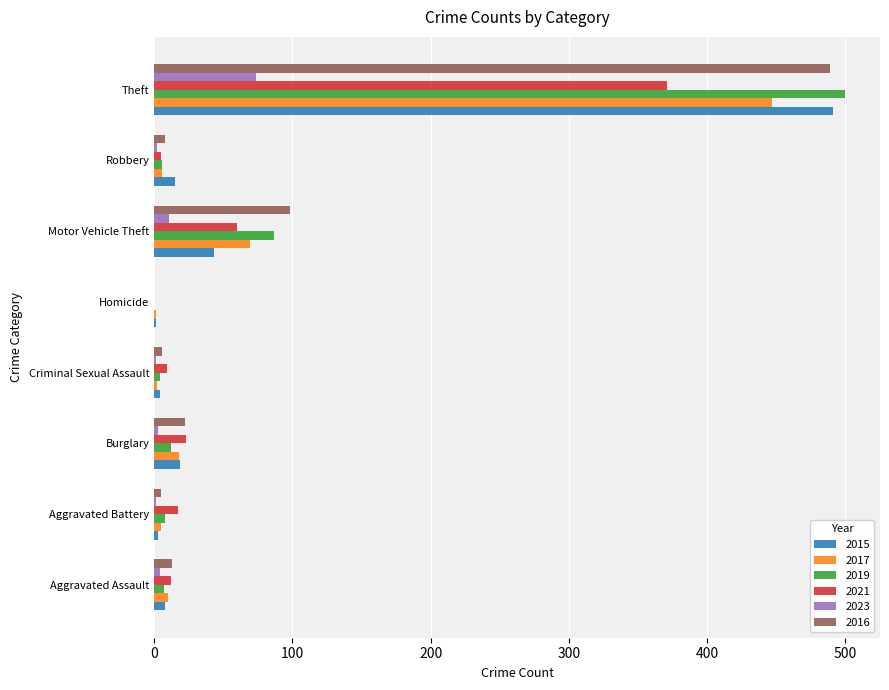

Which series has the widest spread of values?

2019